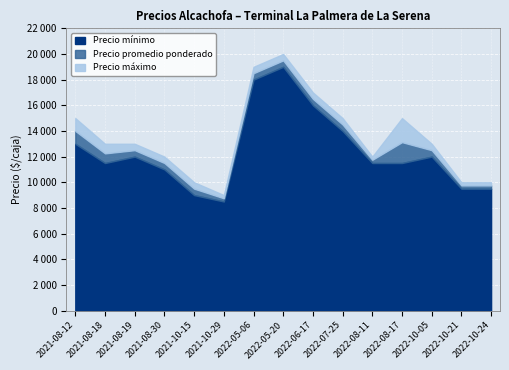

What is the difference between the maximum and second lowest values in the Precio promedio ponderado series?

10000